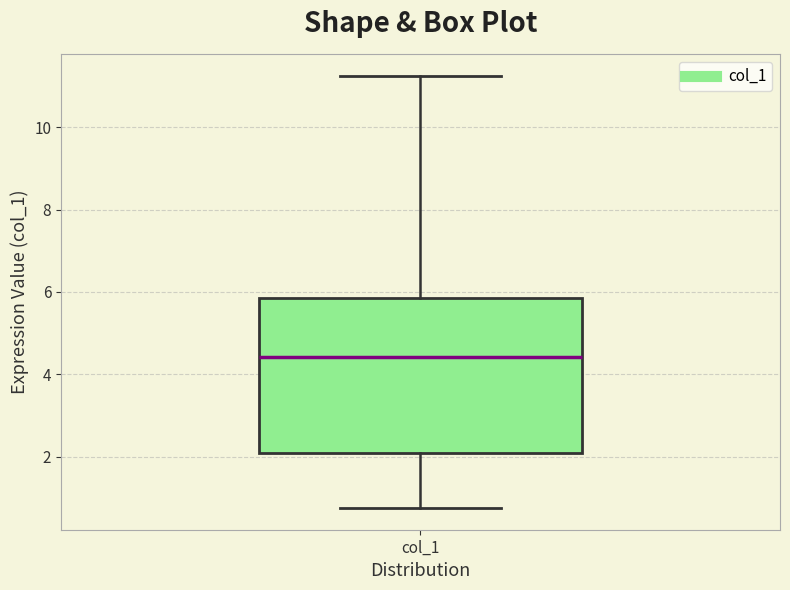

Read this box plot against the y-axis: the position of the median line, the range covered by the box, and the ends of both whiskers. The values are not printed on the chart, so give them approximately, as read against the axis.

median 4.4, box 2.0 to 5.8, whiskers 0.8 to 11.2